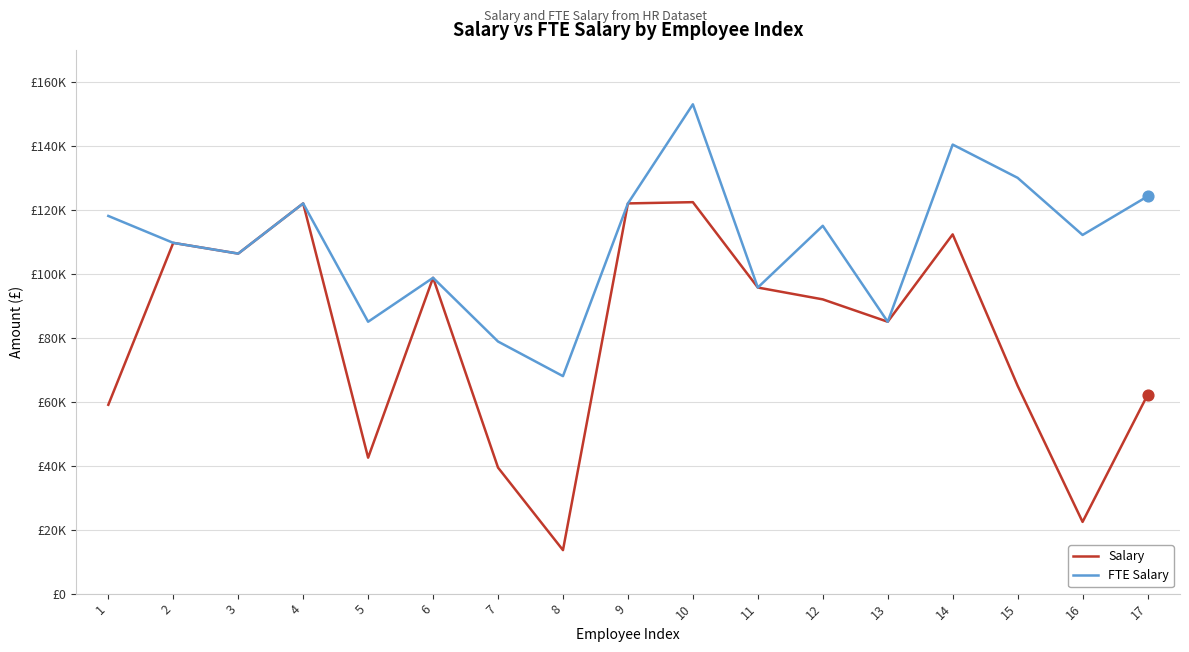

Which series has the largest total across all categories?

FTE Salary